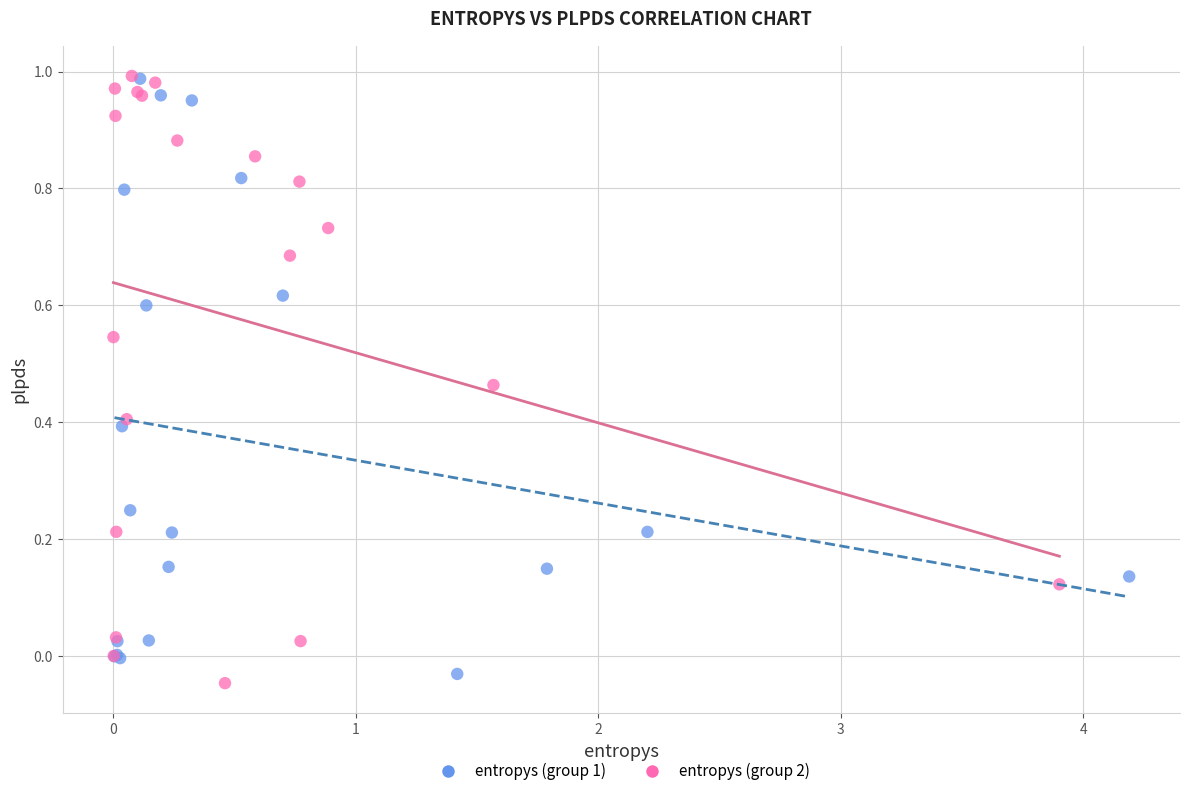

What are all the series names shown in the legend?

entropys (group 1), entropys (group 2)